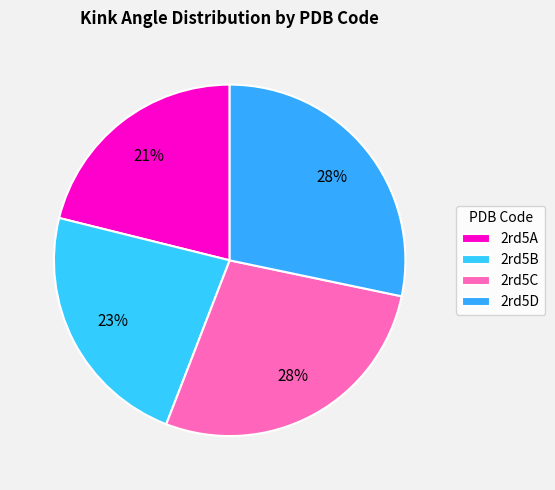

Does any single category account for the majority?

No